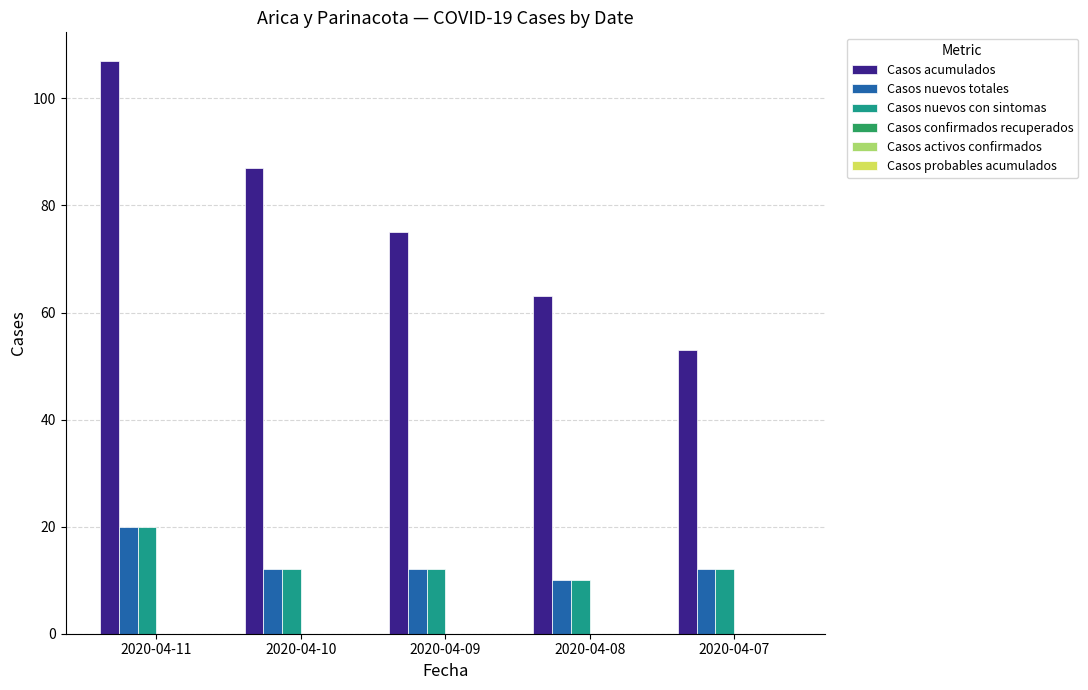

Count the number of categories in the chart.

5